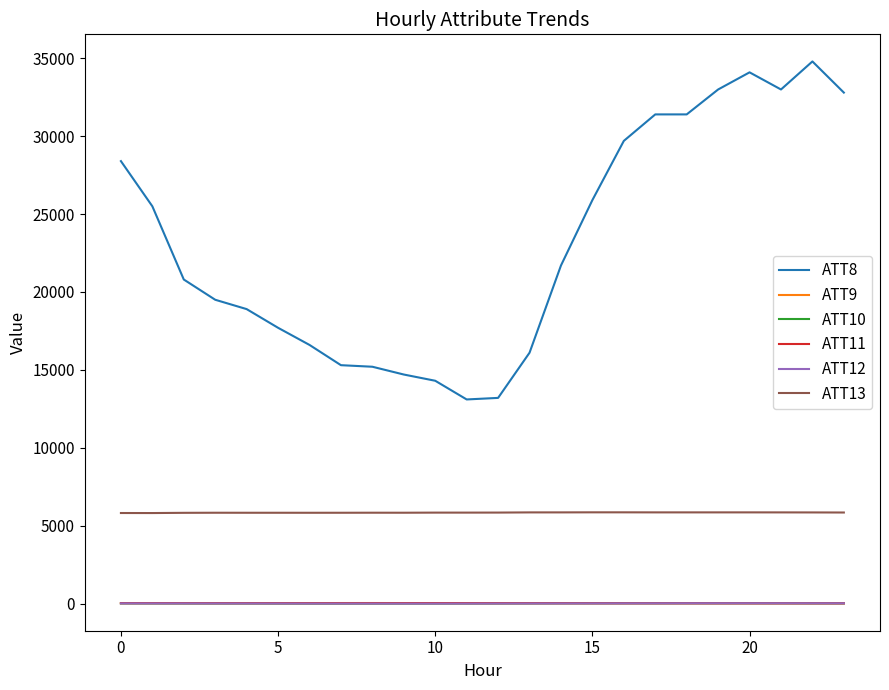

Which series has the largest range (max minus min)?

ATT8